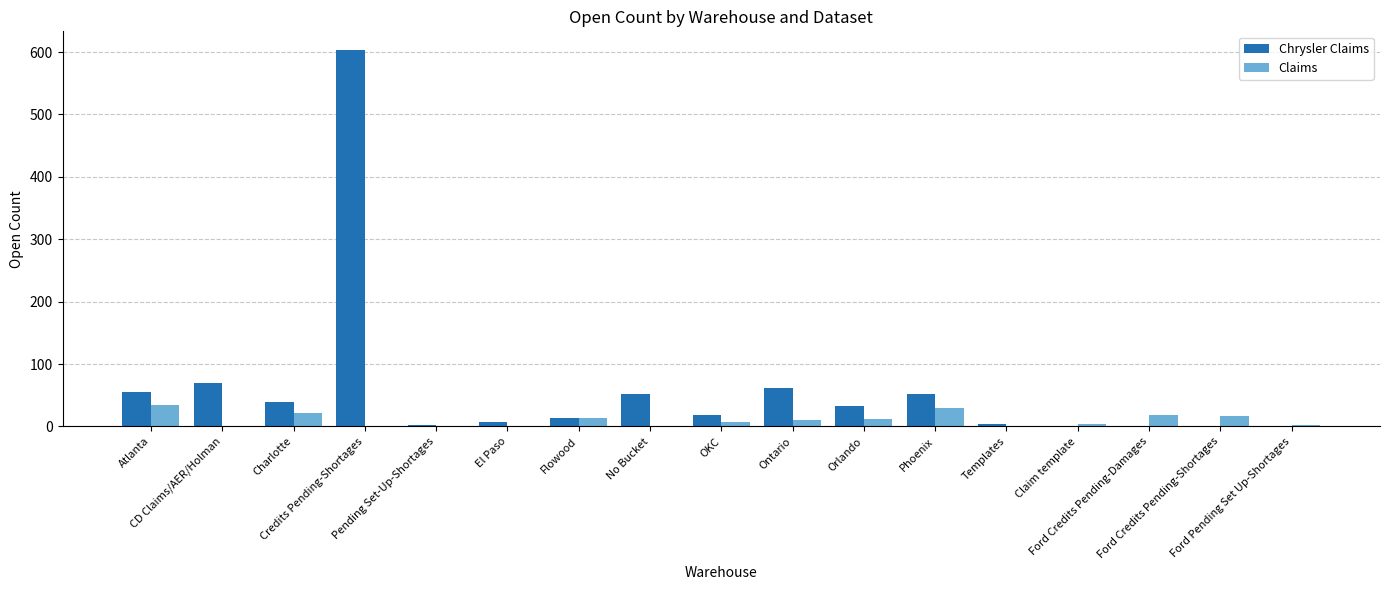

What is the total value across all series at Orlando?

45